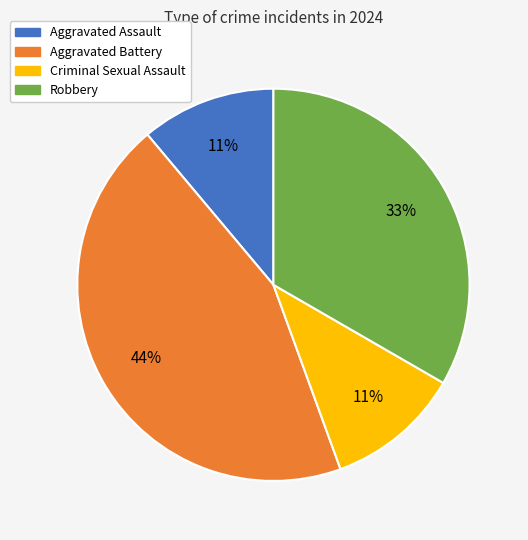

Do Aggravated Assault and Robbery together represent more than half of the pie?

No